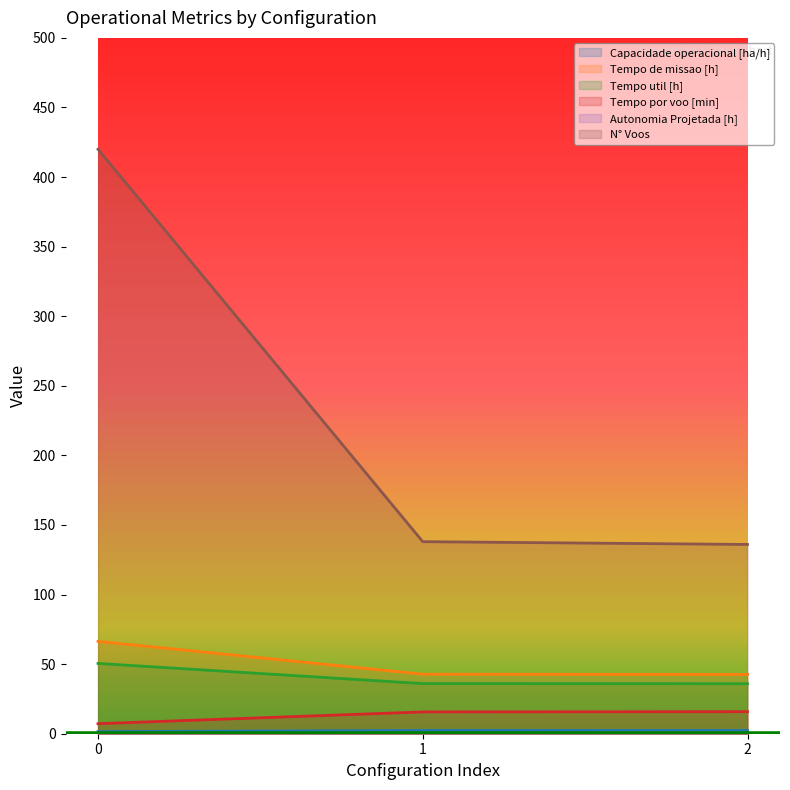

Rank the series by their maximum value, from highest to lowest.

N° Voos, Tempo de missao [h], Tempo util [h], Tempo por voo [min], Capacidade operacional [ha/h], Autonomia Projetada [h]